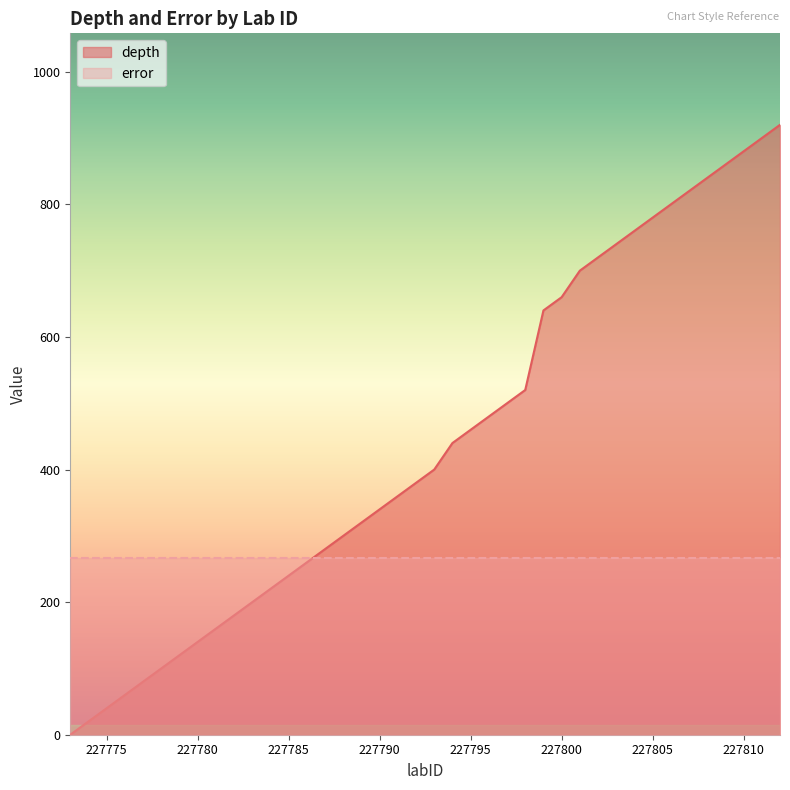

Where is the data nearest to the value 460?

227795